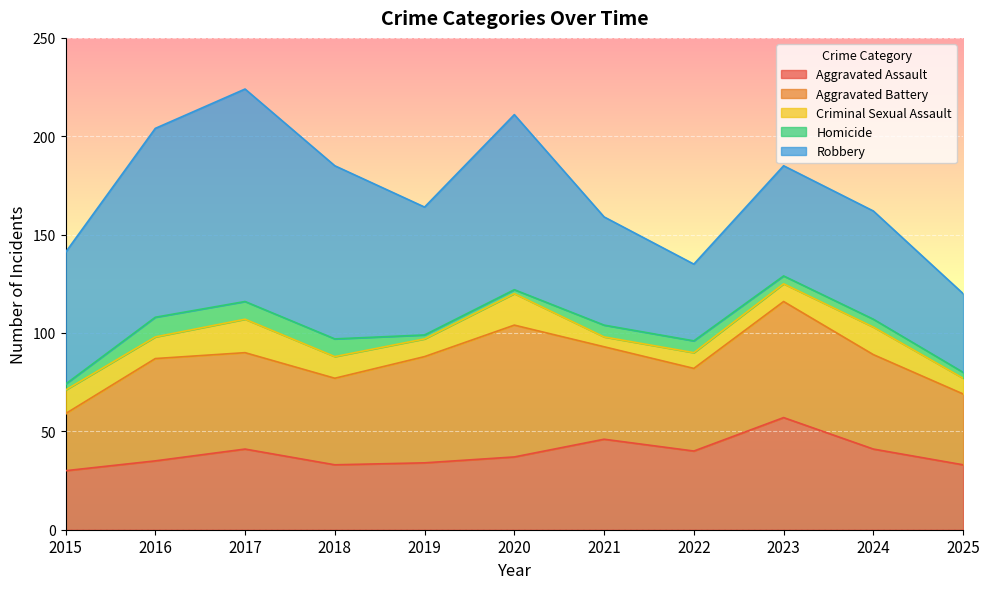

At which category is the sum across all series the highest?

2017